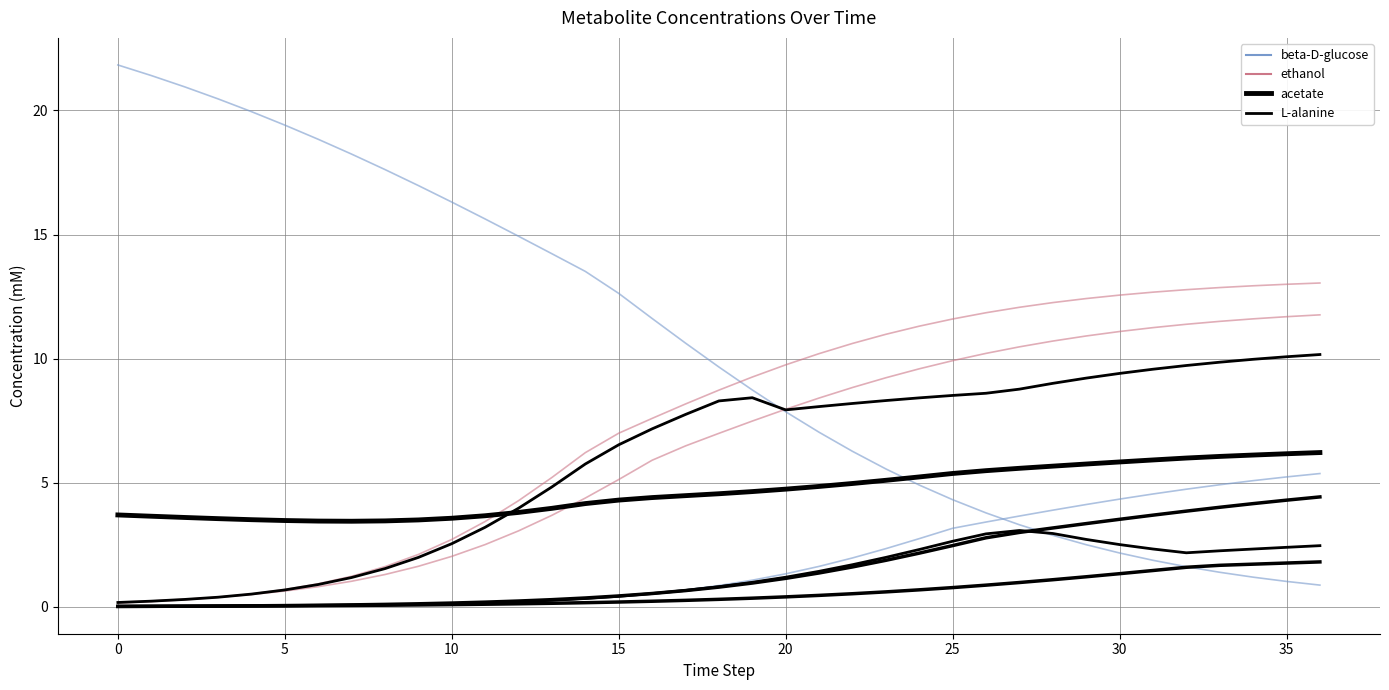

What is the sum of all acetate values?

231.2